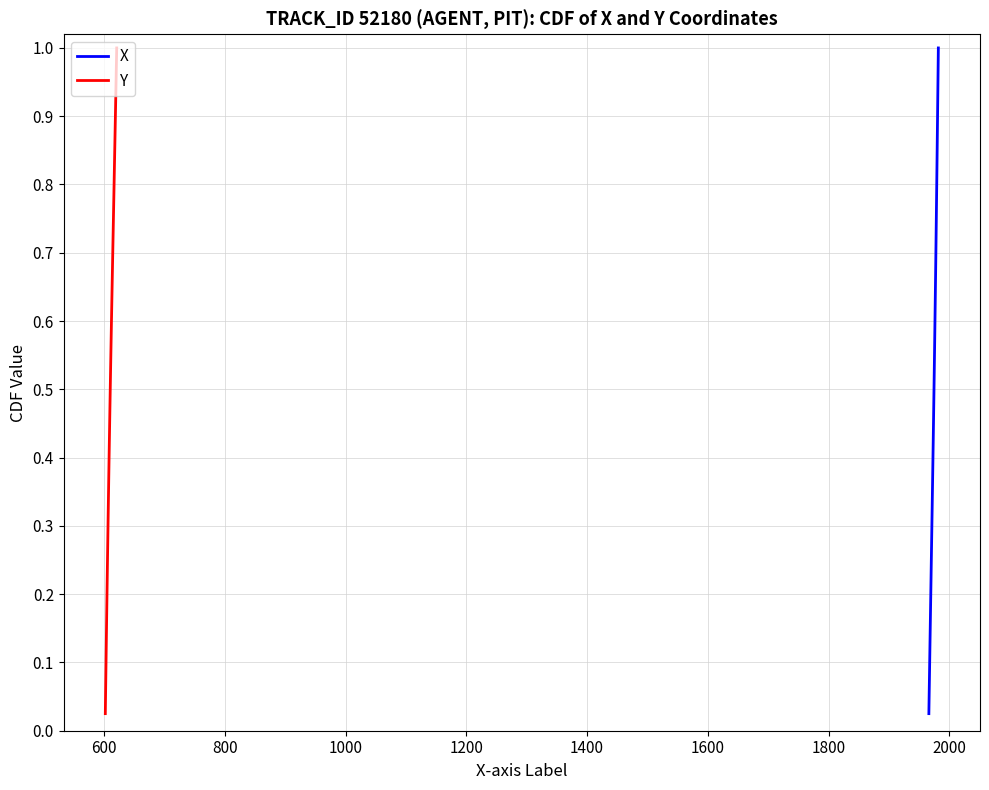

Which series has the largest total across all categories?

X